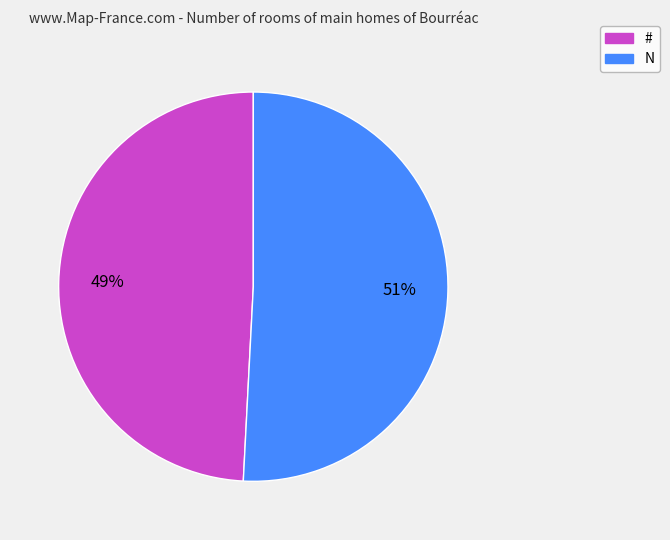

To the nearest percent, what is the combined percentage of N and #?

100%